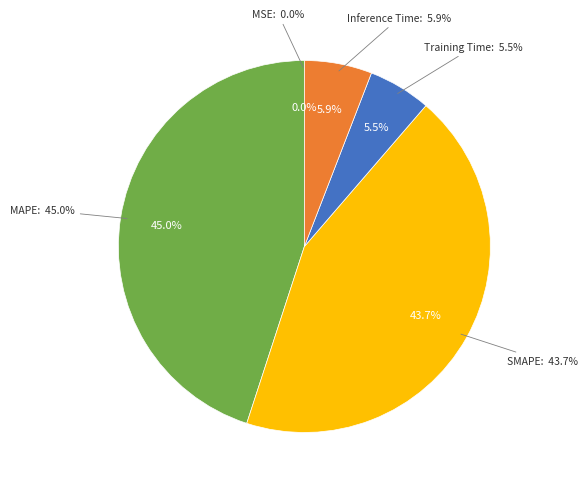

Rank the categories by value from highest to lowest.

MAPE, SMAPE, Inference Time, Training Time, MSE